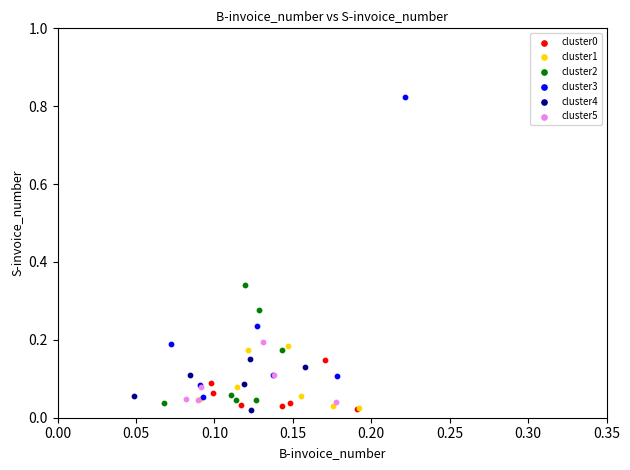

Which series has the largest Y range (max minus min)?

cluster3